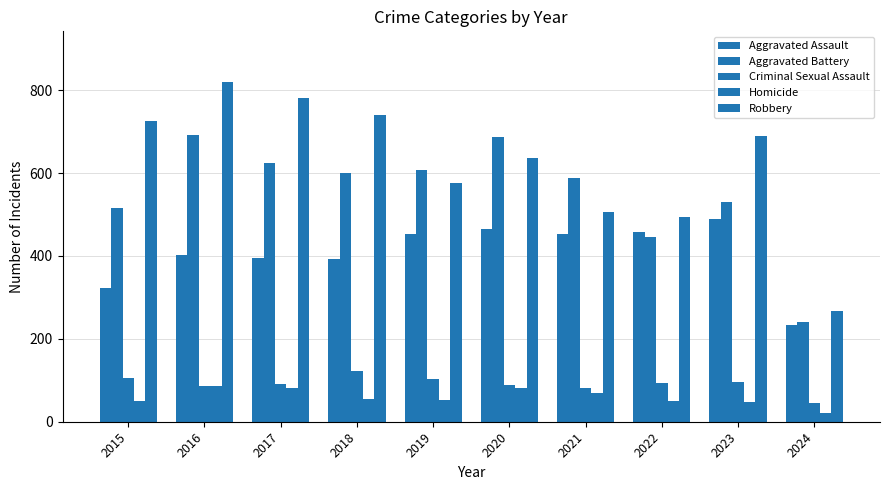

How many data points does each series have?

10